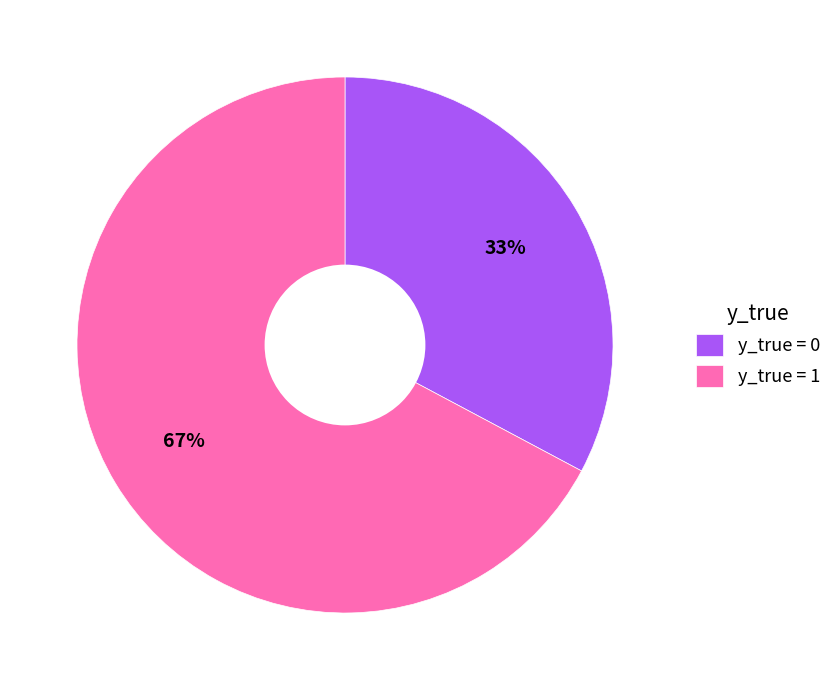

To the nearest percent, what portion does y_true = 1 represent?

67%